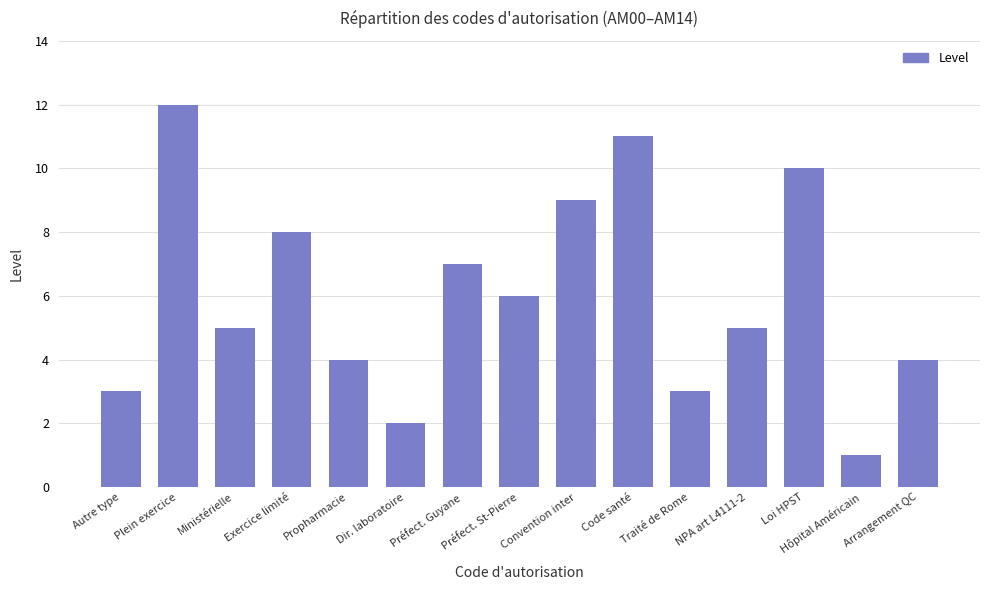

What is the label of the 8th bar from the left?

Préfect. St-Pierre